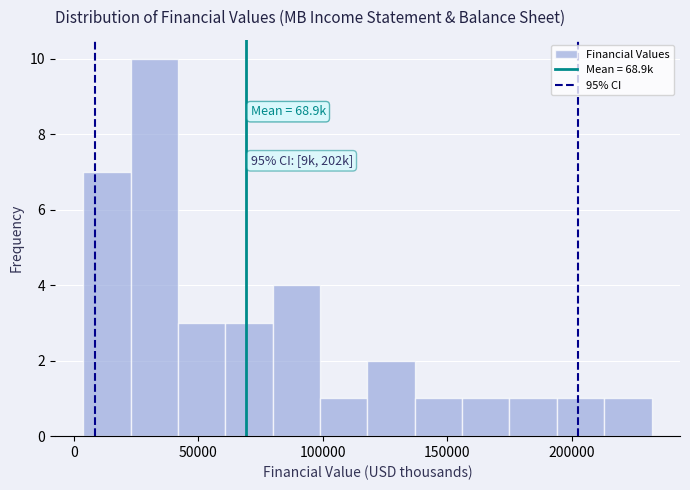

Read against the x-axis, roughly where is the centre of the tallest bar?

30000